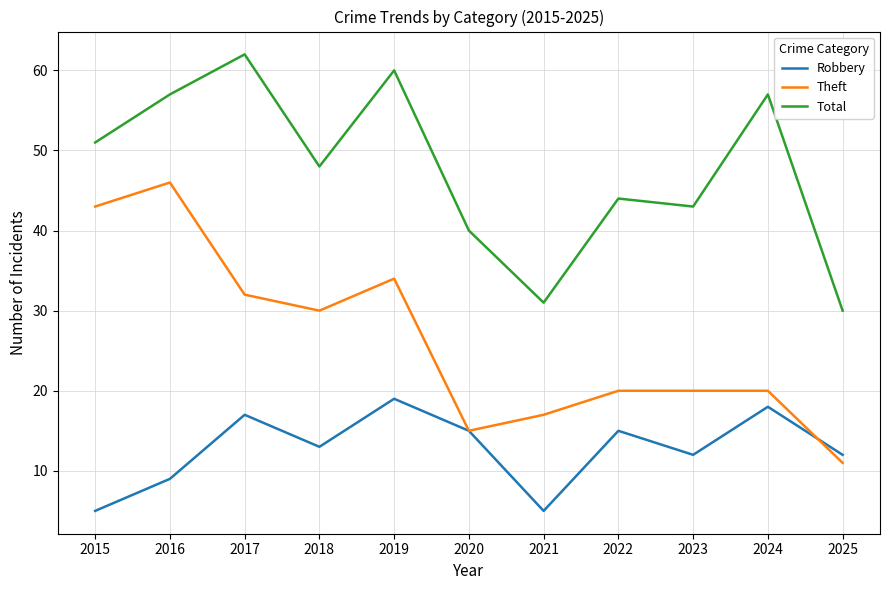

The Robbery series shows 5 at 2021. True or false?

True